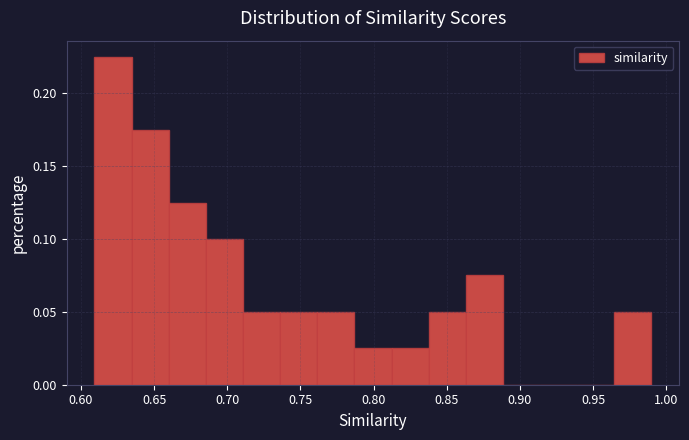

Over which range of the x-axis is the bar tallest?

0.610 to 0.635